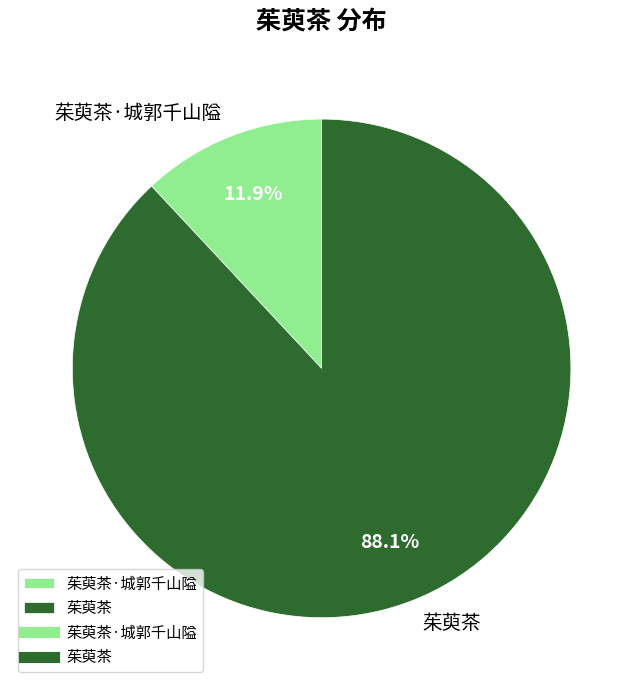

To the nearest percent, what is the difference between the largest and smallest slice percentages?

76%